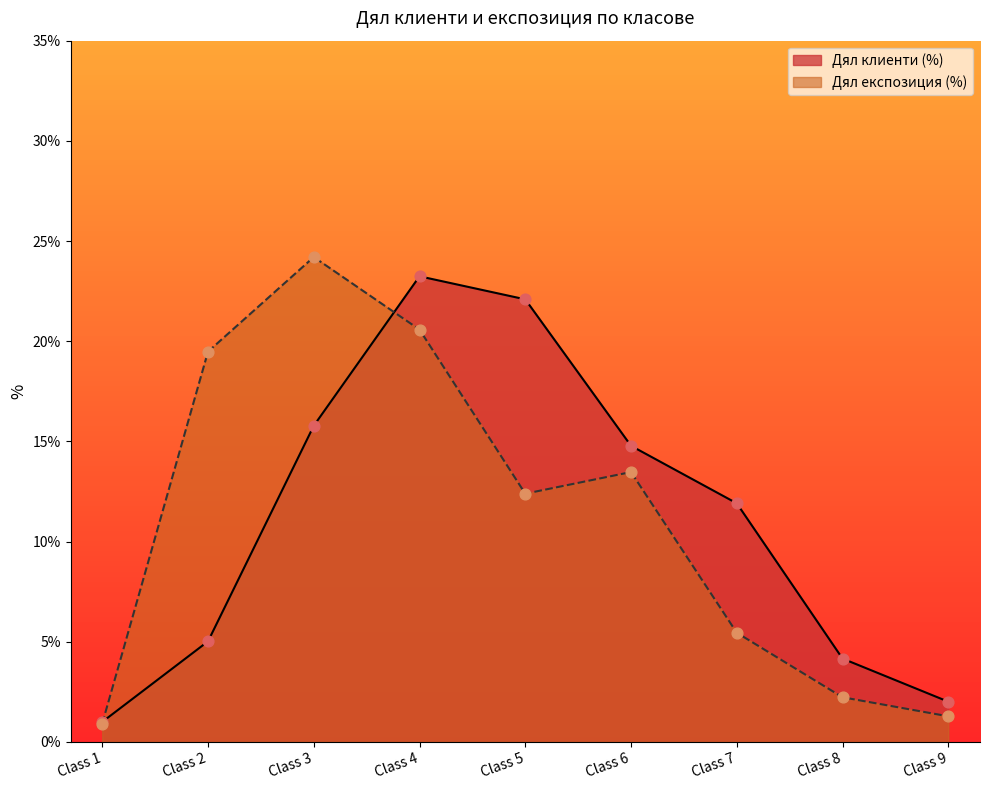

Which series reaches the maximum Y coordinate?

Дял експозиция (%)